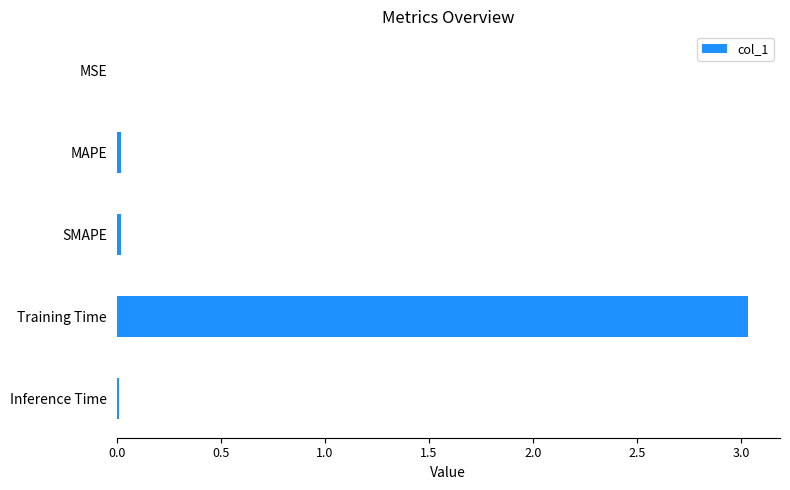

Does the chart contain stacked bars?

No